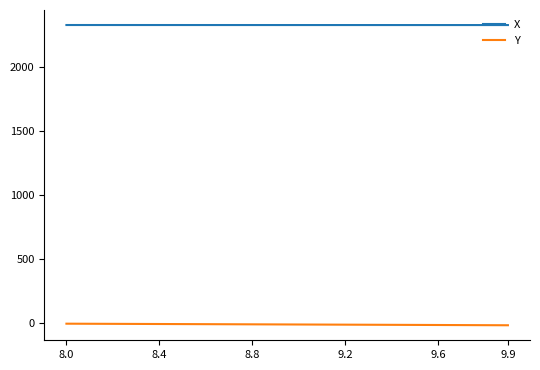

What is the maximum value for X?

2323.3